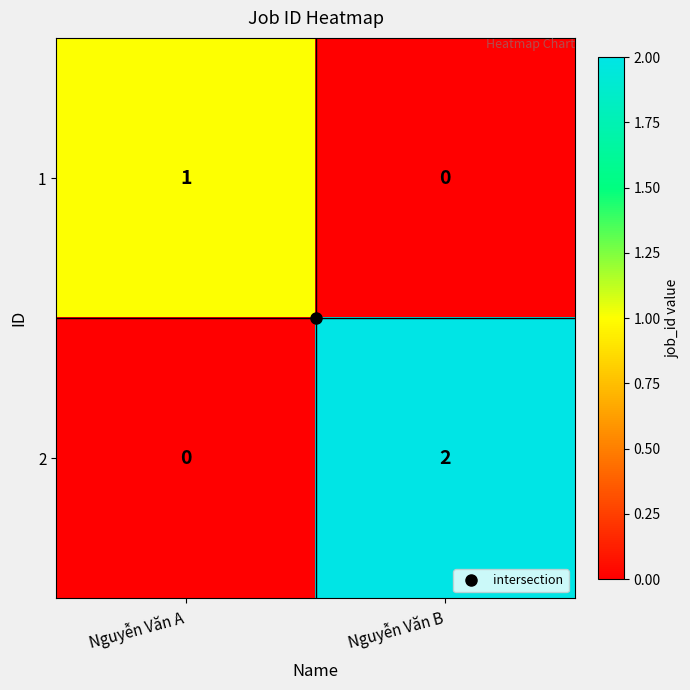

The value of 2 at Nguyễn Văn B is 1. True or false?

False